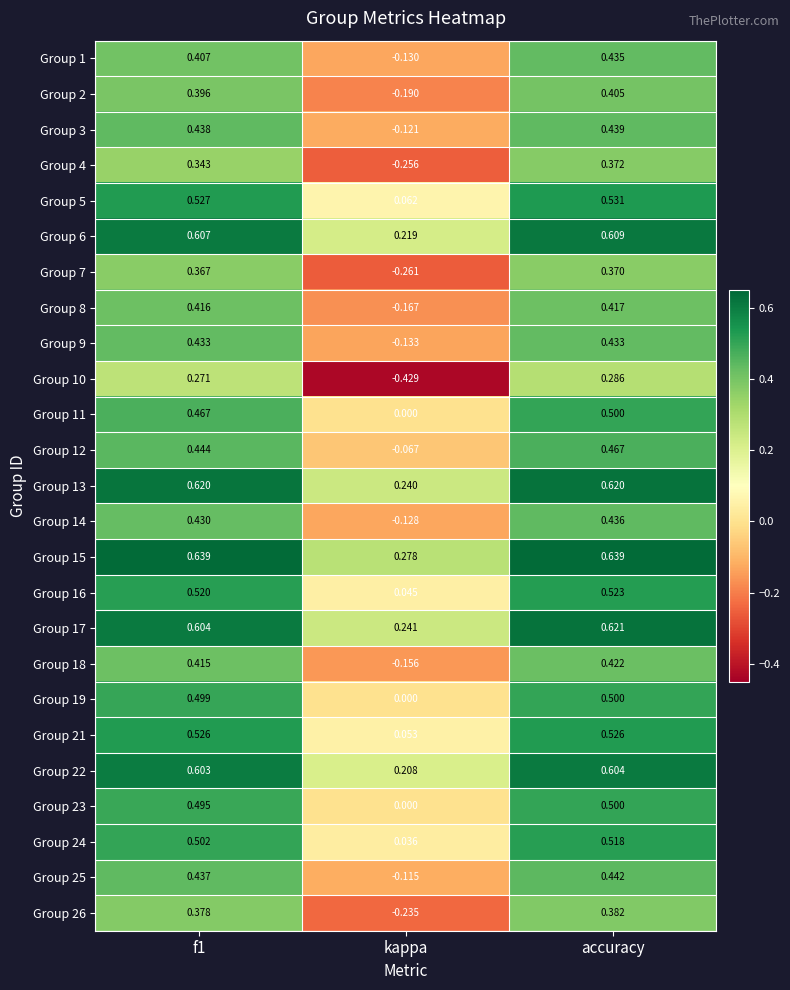

What is the difference between the highest and lowest values at kappa?

0.7